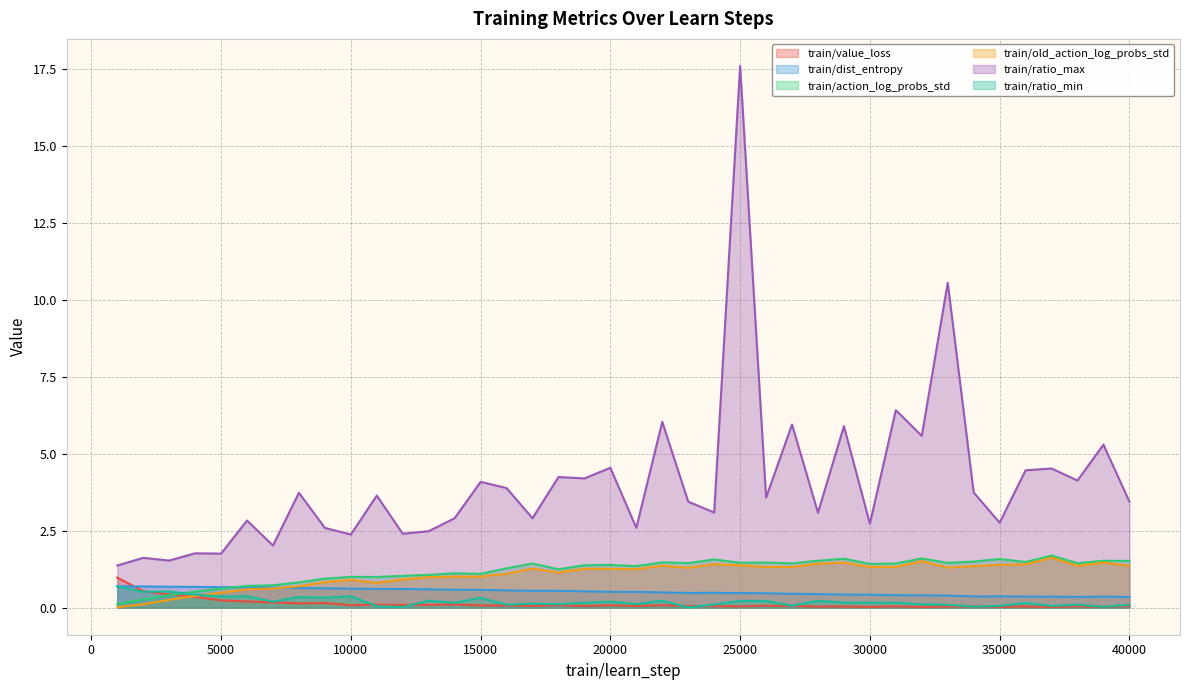

Which series has the largest total across all categories?

train/ratio_max